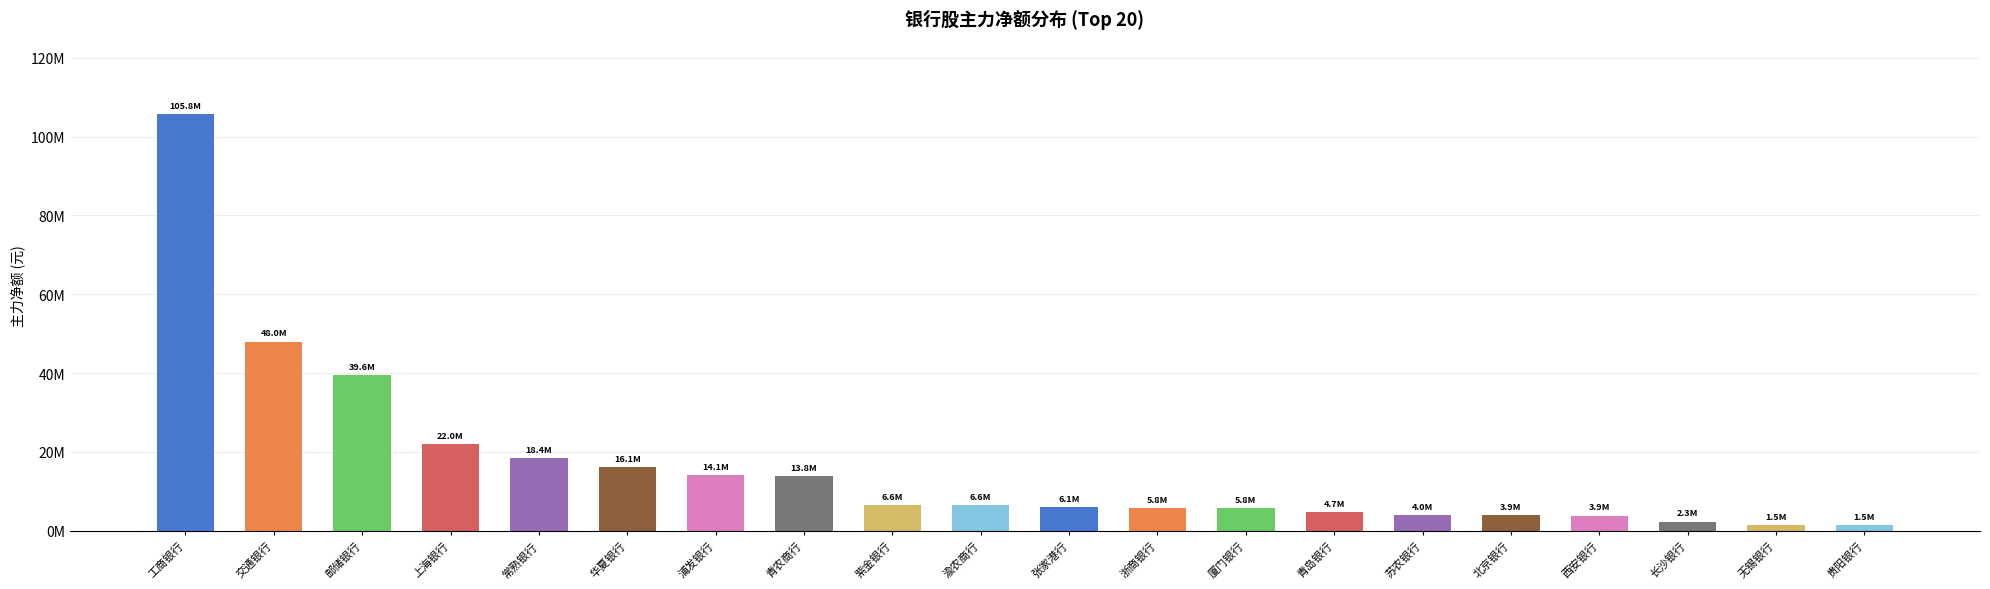

What is the greatest value displayed?

105758746